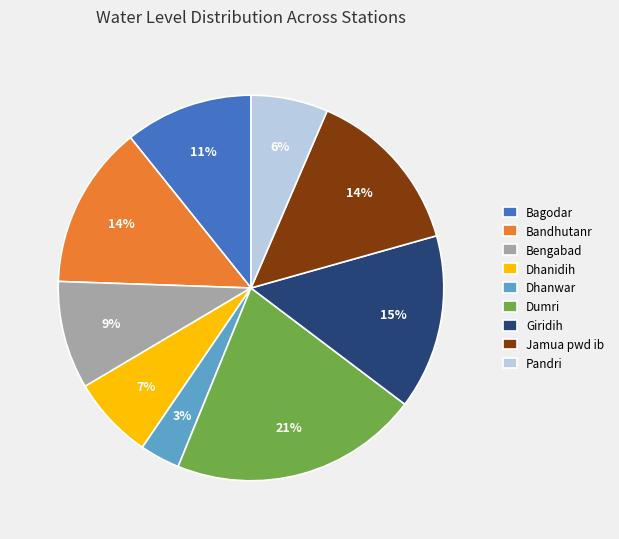

Do Jamua pwd ib and Dhanidih together represent more than half of the pie?

No